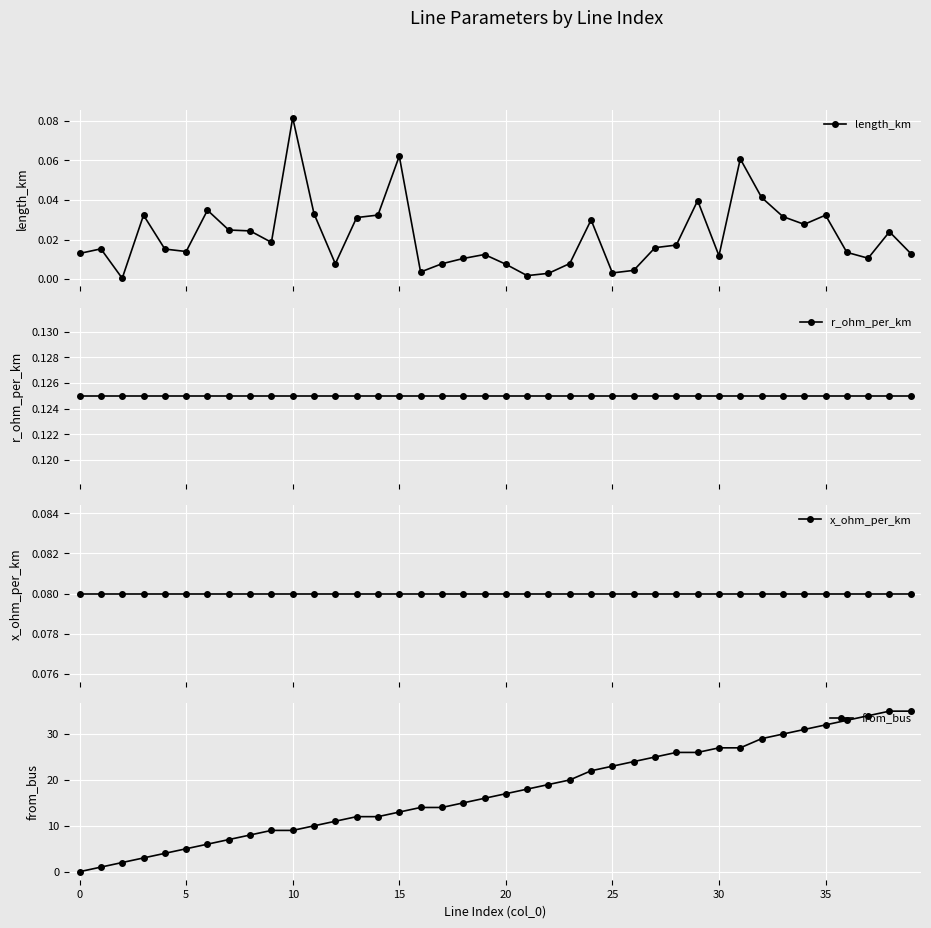

The value of x_ohm_per_km at 10 is 0.0. True or false?

False